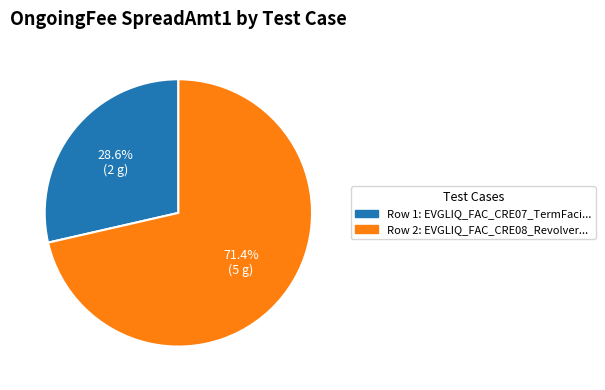

Is there any slice that represents more than half of the pie?

Yes